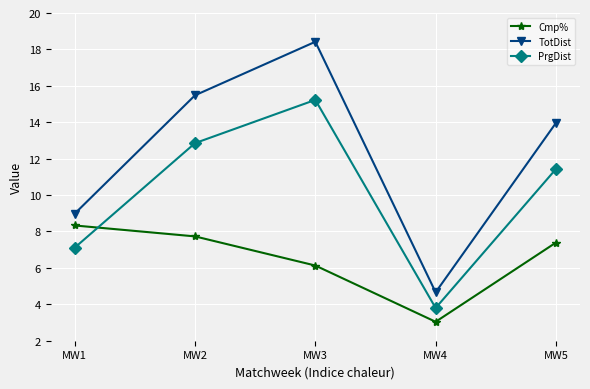

Reading right to left, transcribe all the data shown in this chart.

Cmp%: MW5=7.4	MW4=3.0	MW3=6.1	MW2=7.7	MW1=8.3
TotDist: MW5=14.0	MW4=4.7	MW3=18.4	MW2=15.5	MW1=9.0
PrgDist: MW5=11.4	MW4=3.8	MW3=15.2	MW2=12.9	MW1=7.1